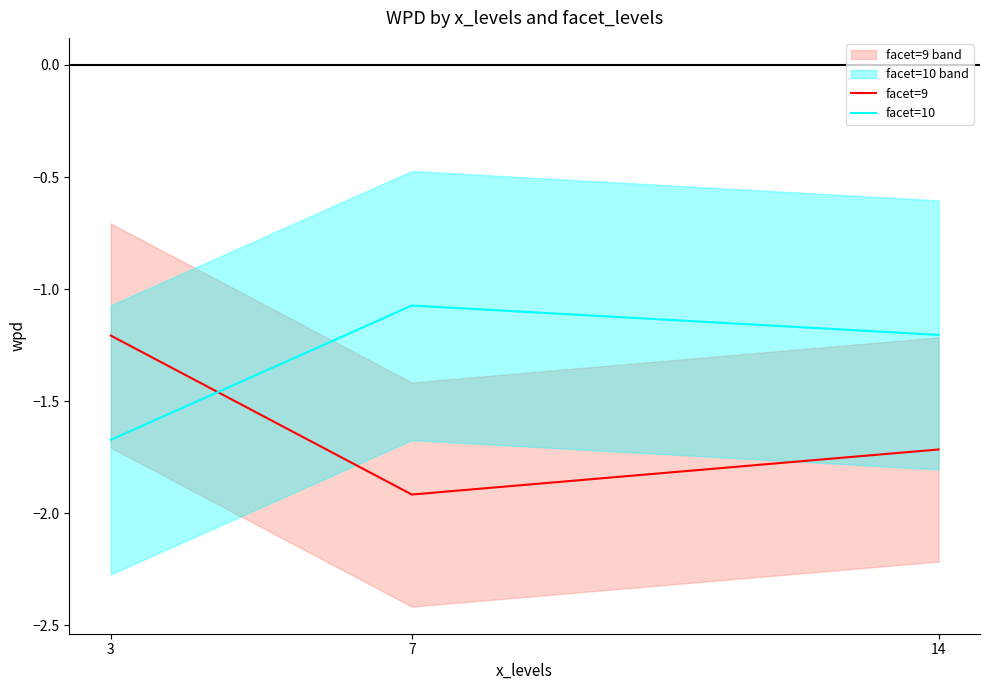

At which label does facet=9 reach its minimum?

7